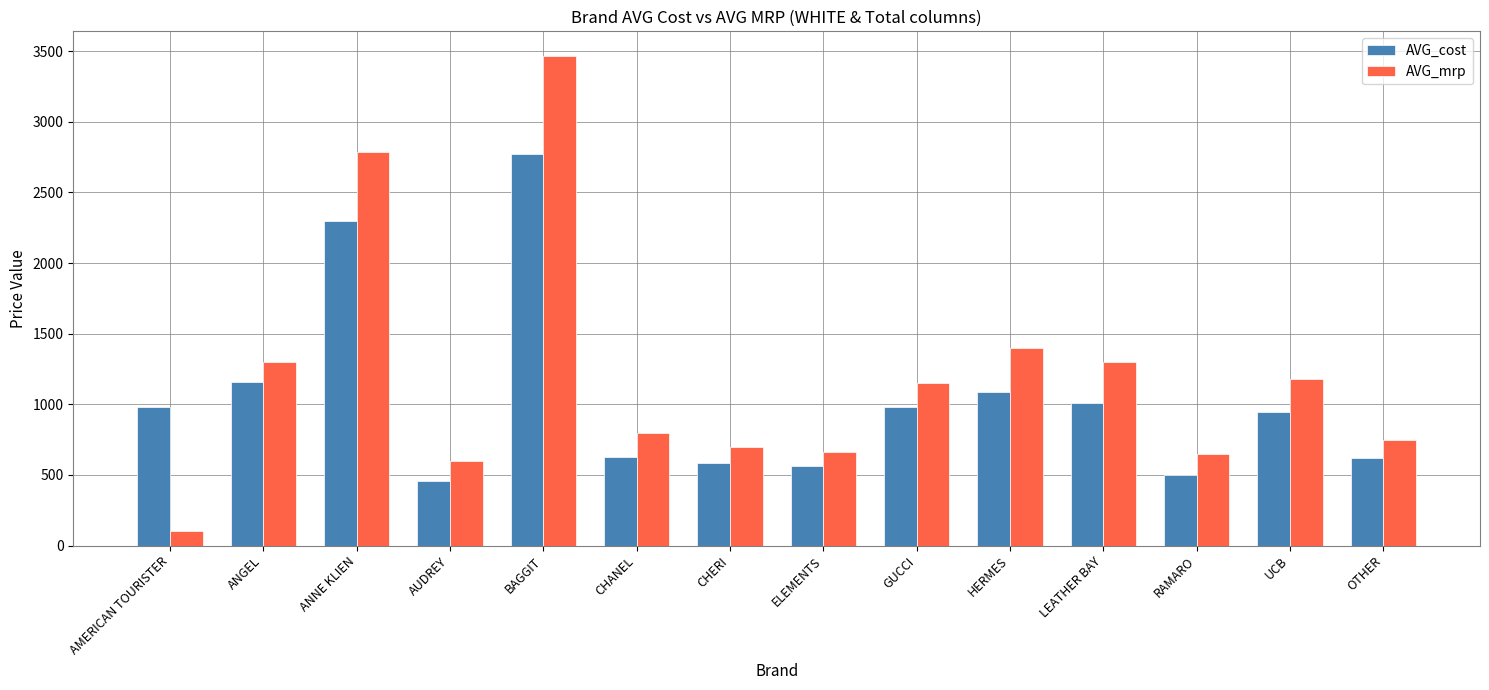

What is the highest value of the AVG_mrp series?

3467